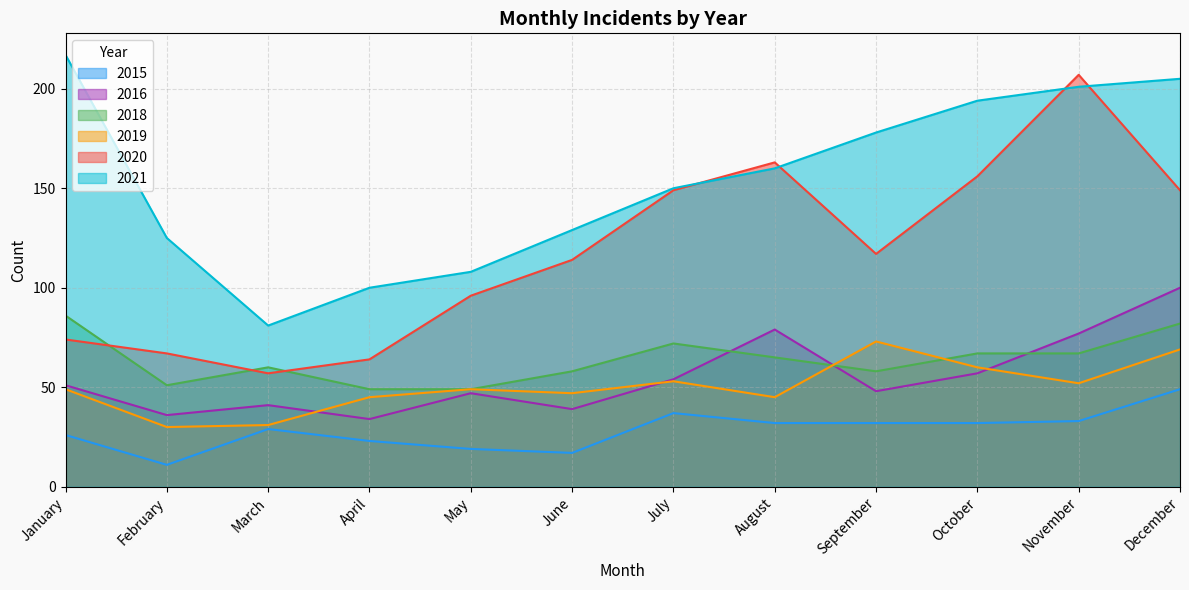

What is the highest value of the 2015 series?

49